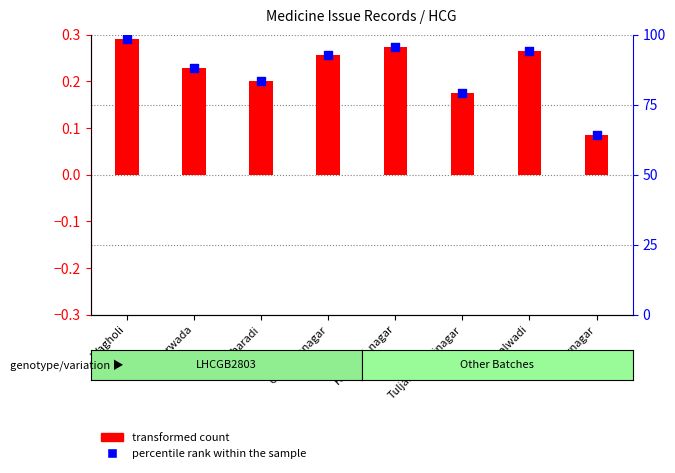

Which series has the widest spread of Y values?

percentile rank within the sample